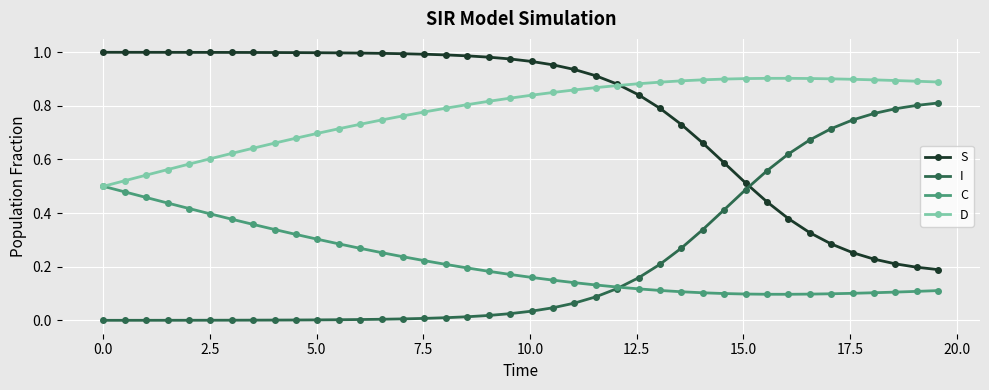

After their last crossing, which series has the higher values: I or S?

I